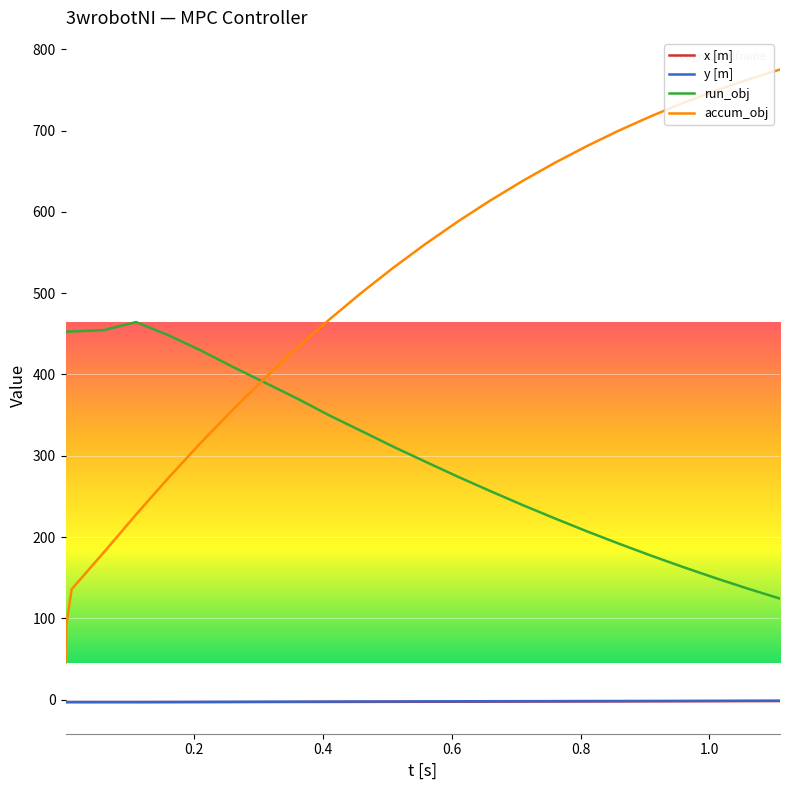

Which series has the largest total across all categories?

accum_obj